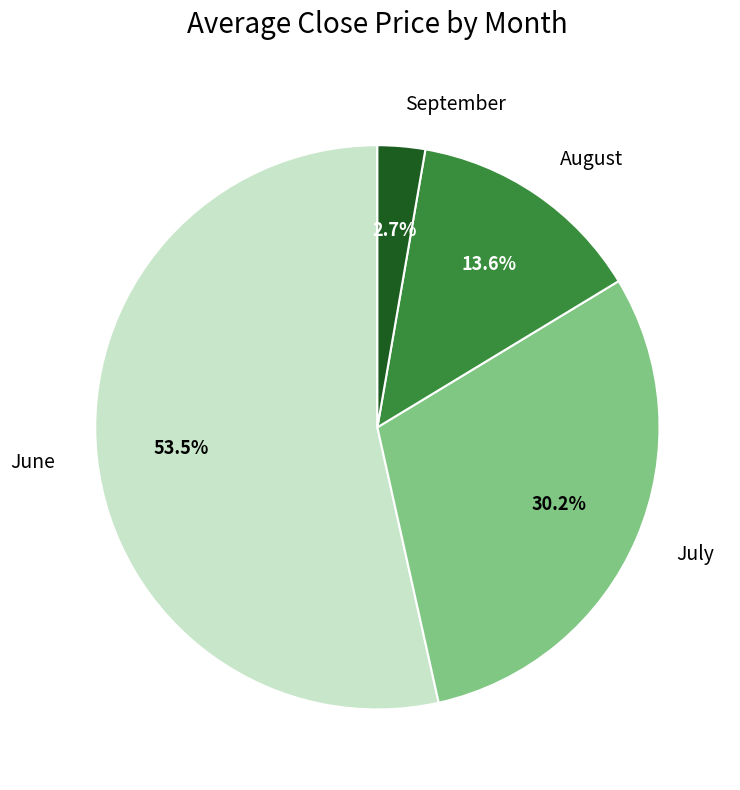

Does June account for over 50% of the chart?

Yes